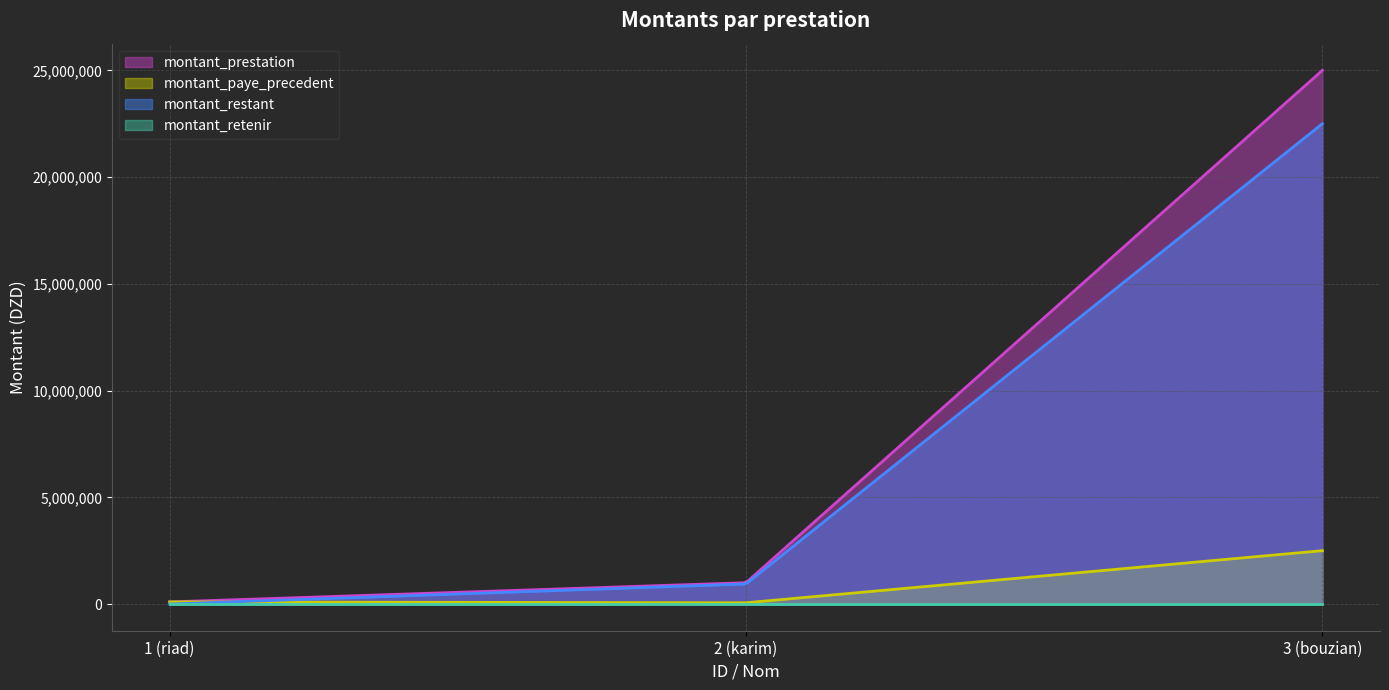

At 2 (karim), list the series in order from smallest to largest.

montant_retenir, montant_paye_precedent, montant_restant, montant_prestation